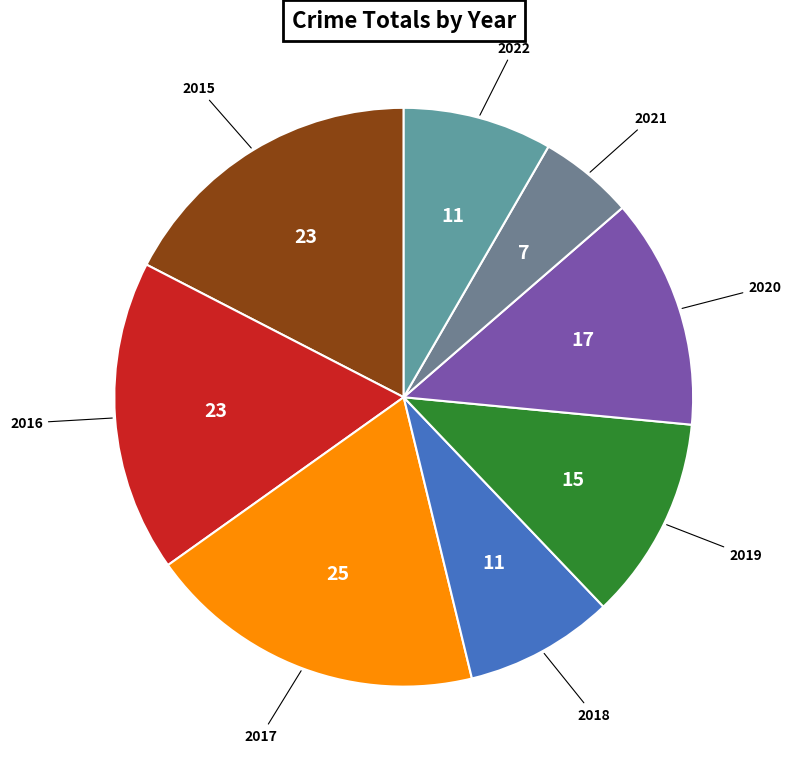

Which slice is the largest?

2017